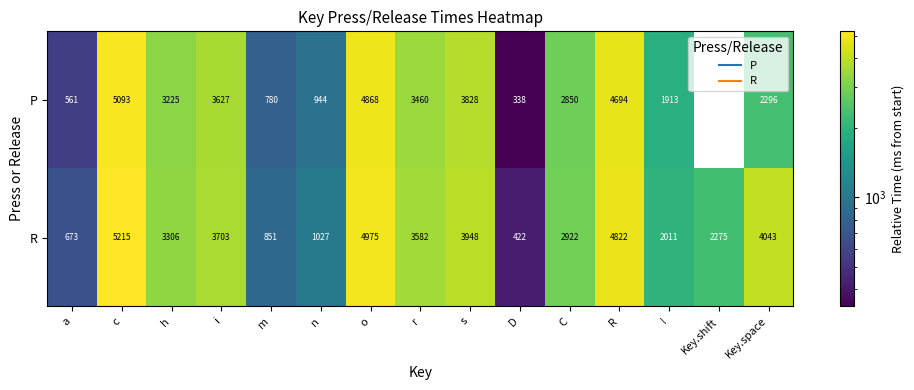

The value of R at ! is 2011. True or false?

True